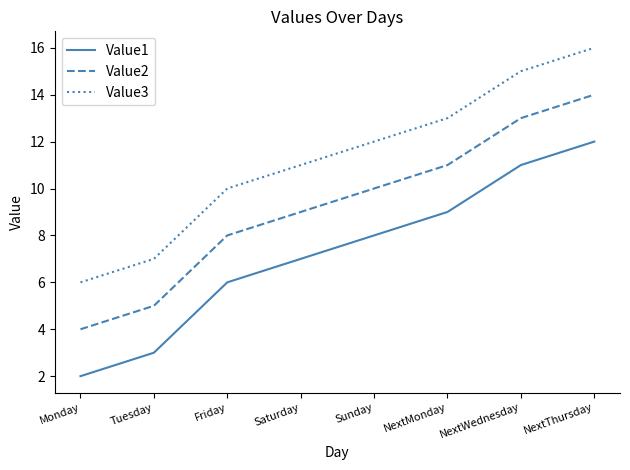

What is the difference between the second highest and second lowest values in the Value1 series?

8